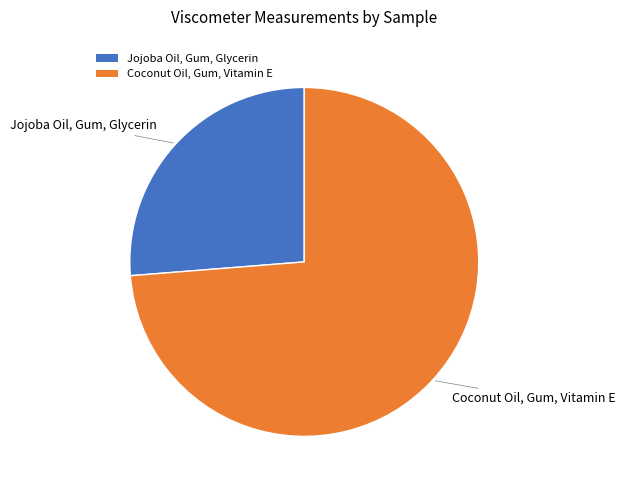

How many slices are in this pie chart?

2